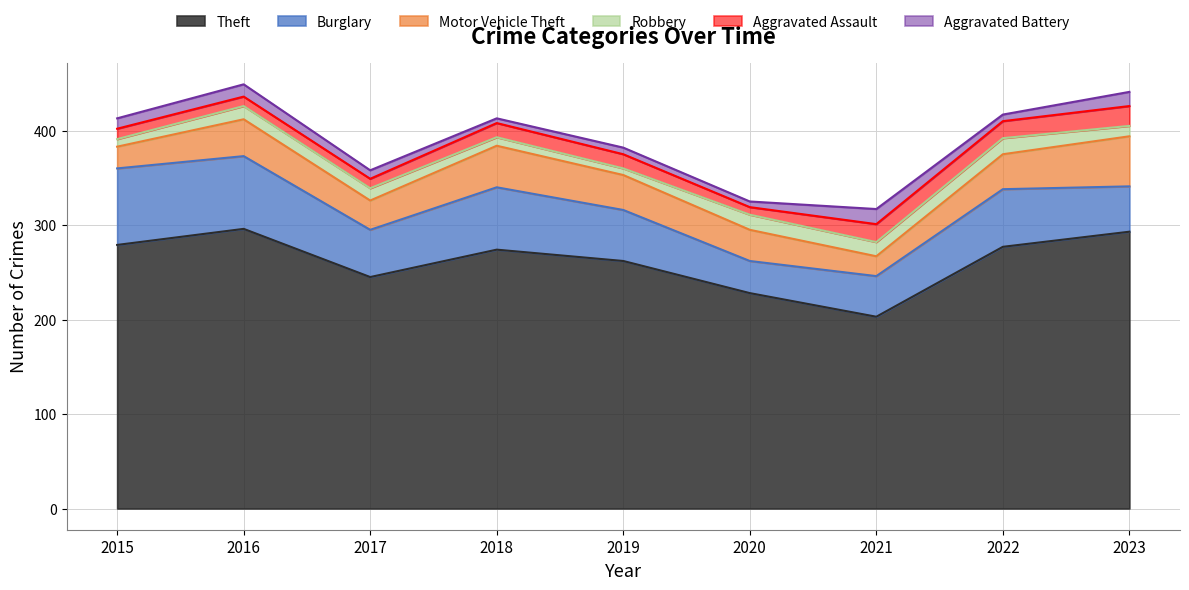

Is the value of Burglary at 2021 greater than the value of Motor Vehicle Theft at 2019?

Yes